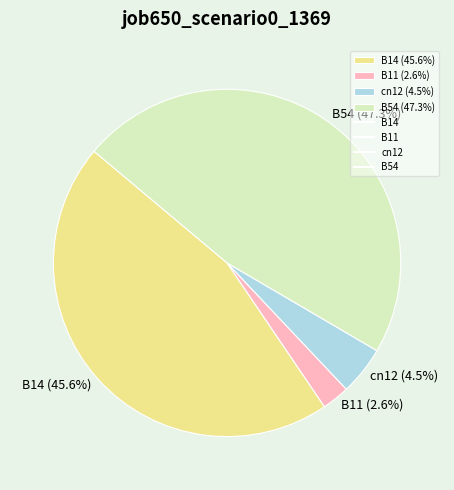

Does any single category account for the majority?

No